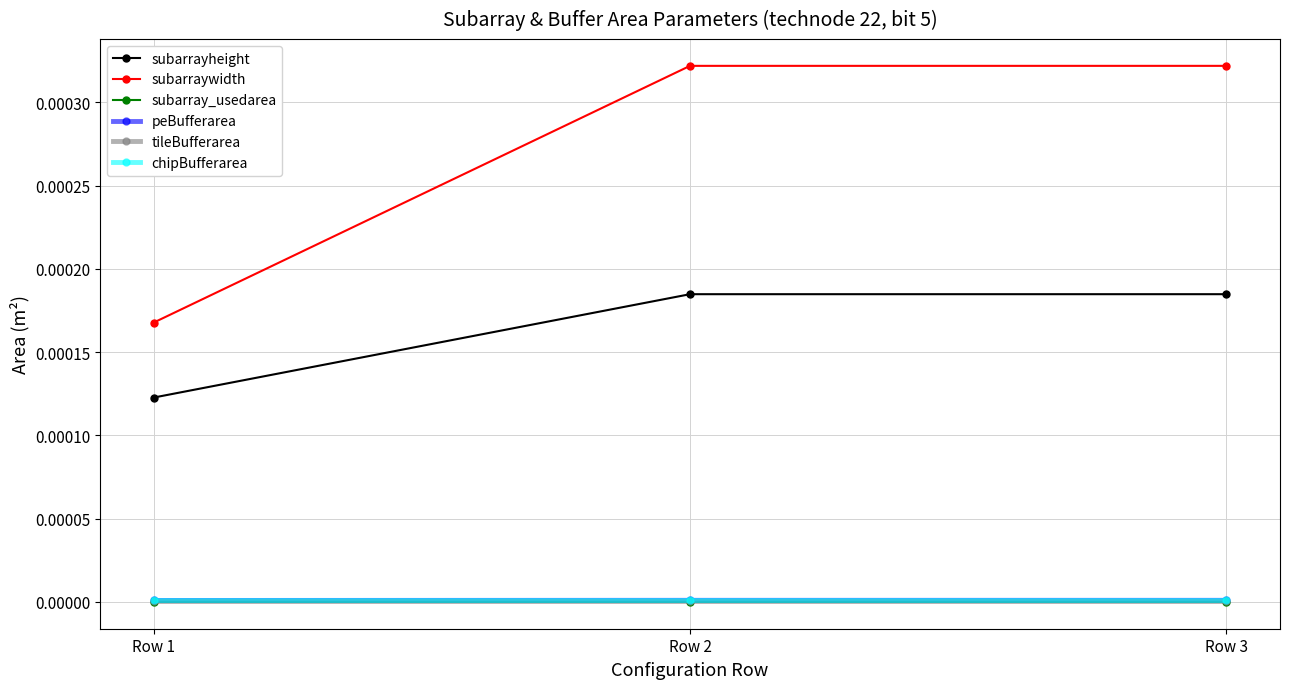

Which category has the lowest value in the subarraywidth series?

Row 1